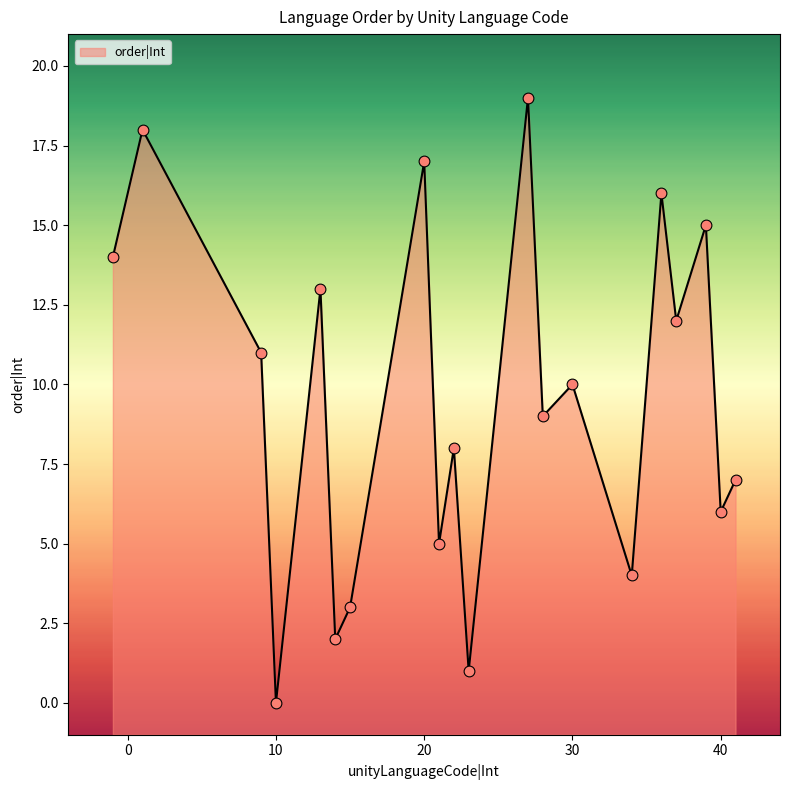

Between 9 and 14, which is larger?

9